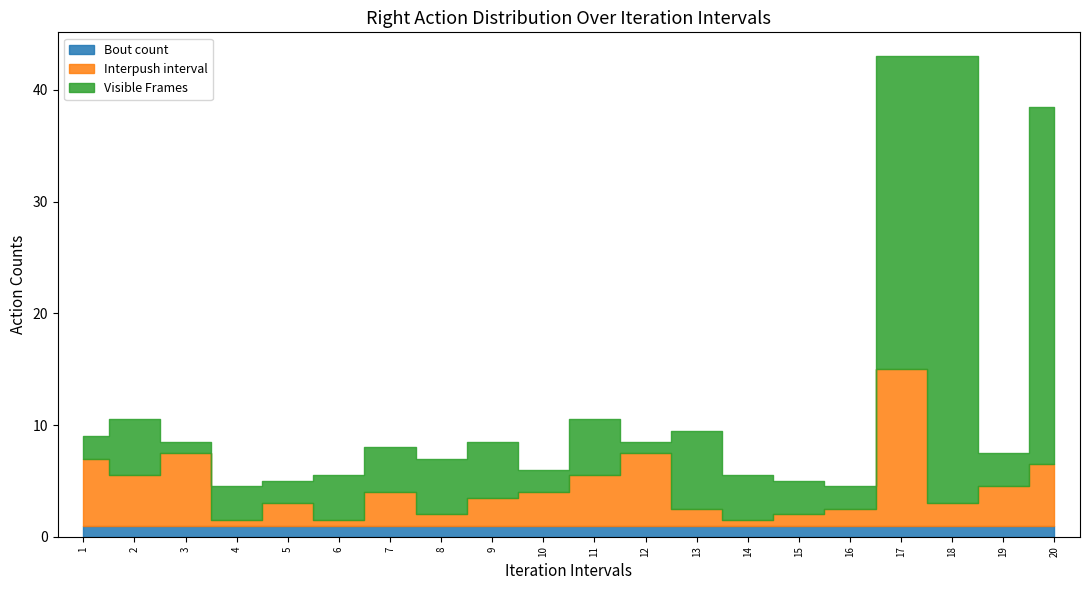

Which series changed the most between 1 and 19?

Interpush interval